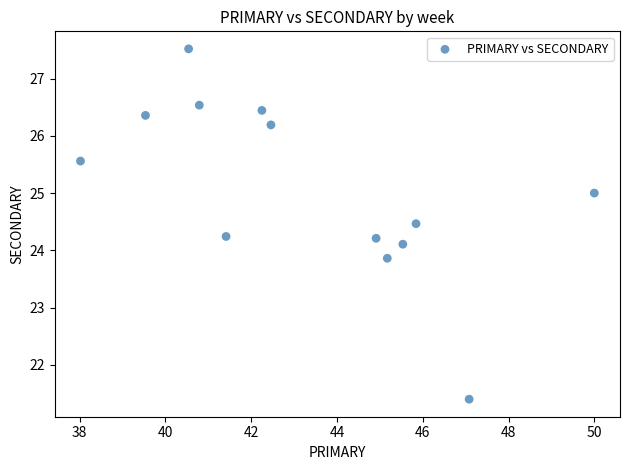

What is the range of X values (max minus min)?

12.0